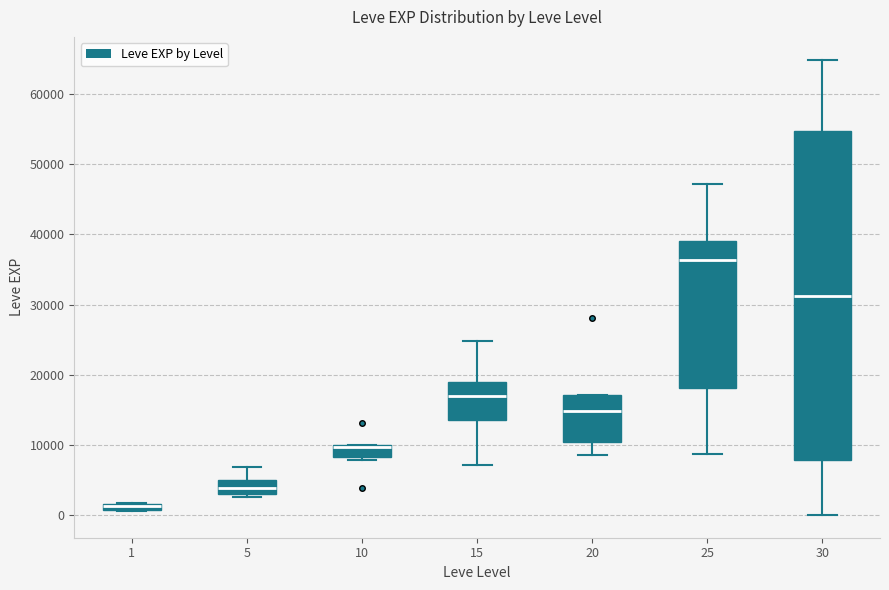

Where does the upper whisker of the box at x = 15 end on the y-axis? The values are not printed on the chart, so give them approximately, as read against the axis.

25000